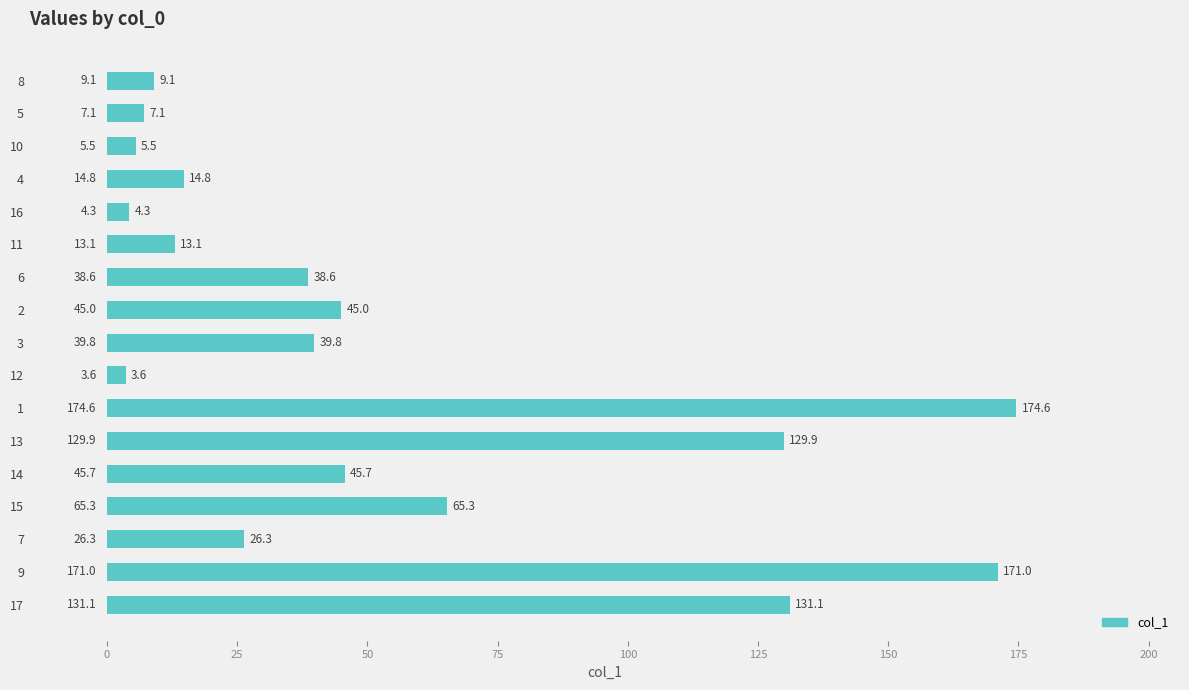

The value at 14 is 45.7. True or false?

True